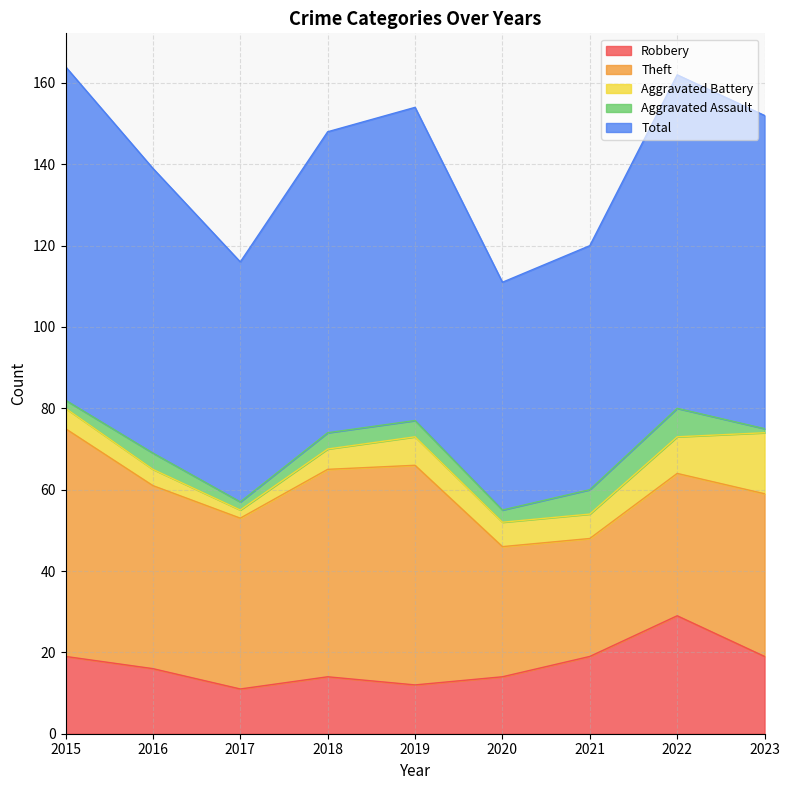

Which series has the widest spread of values?

Theft